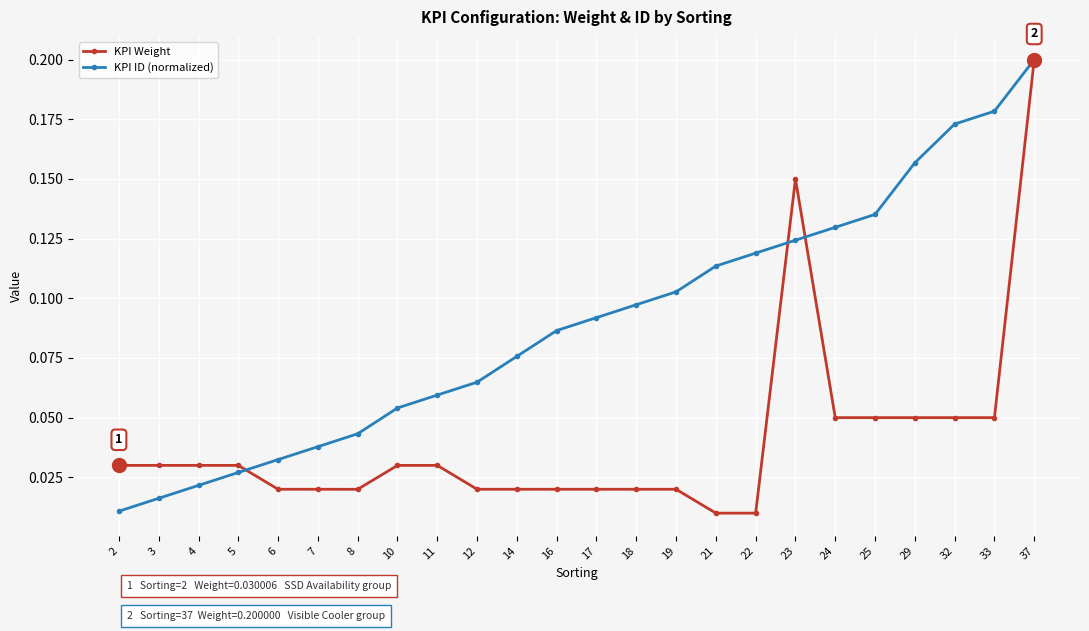

List the labels in order of KPI ID (normalized) value, largest first.

37, 33, 32, 29, 25, 24, 23, 22, 21, 19, 18, 17, 16, 14, 12, 11, 10, 8, 7, 6, 5, 4, 3, 2